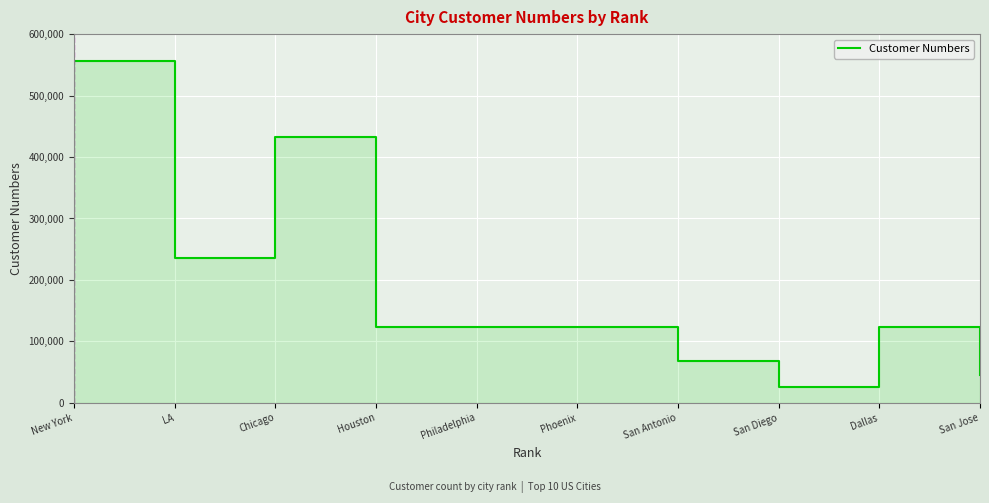

What is the average value?

185639